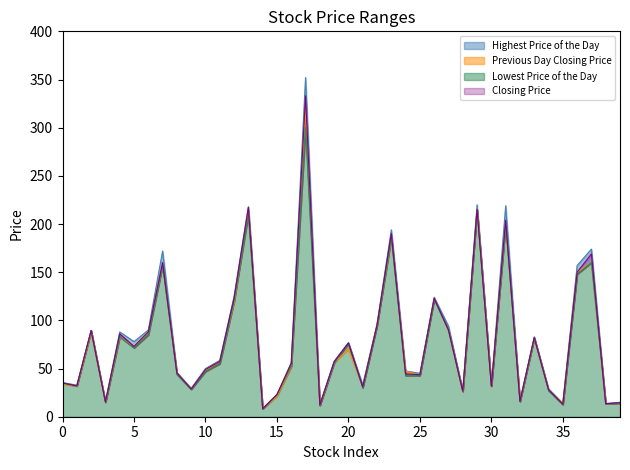

How many interior local valleys does the Highest Price of the Day series have?

13